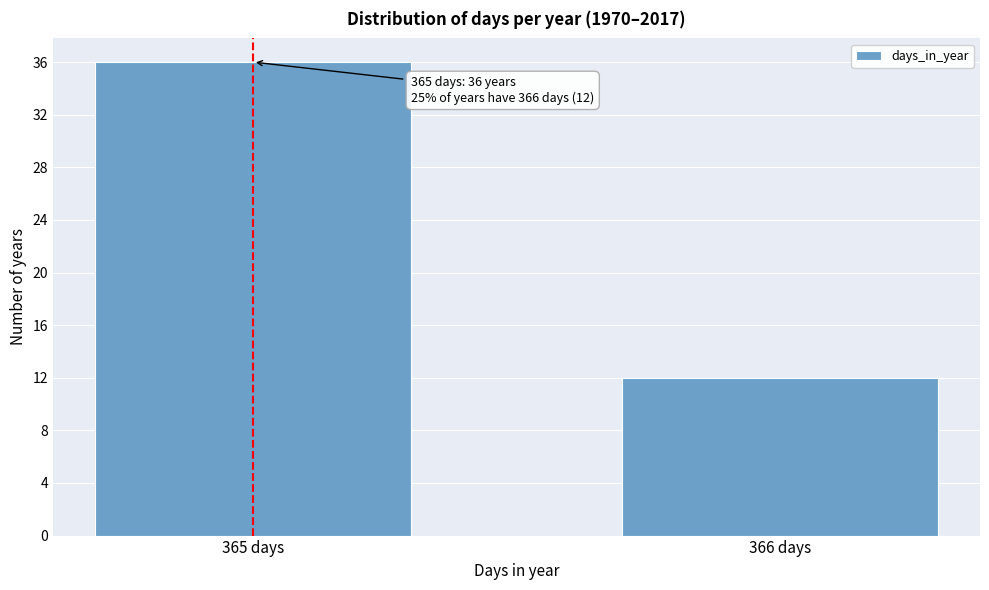

Reading left to right, transcribe all the data shown in this chart.

365 days=36	366 days=12